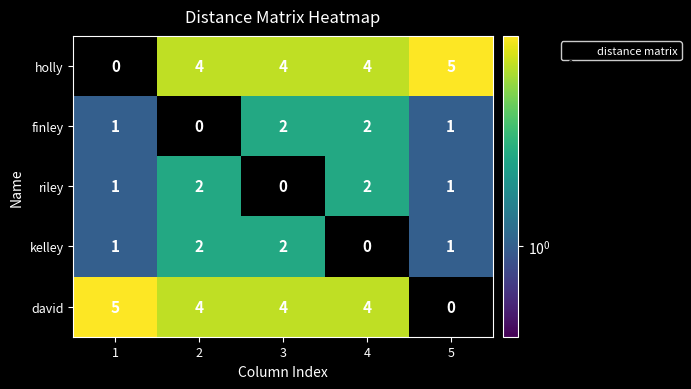

What is the sum of all finley values?

6